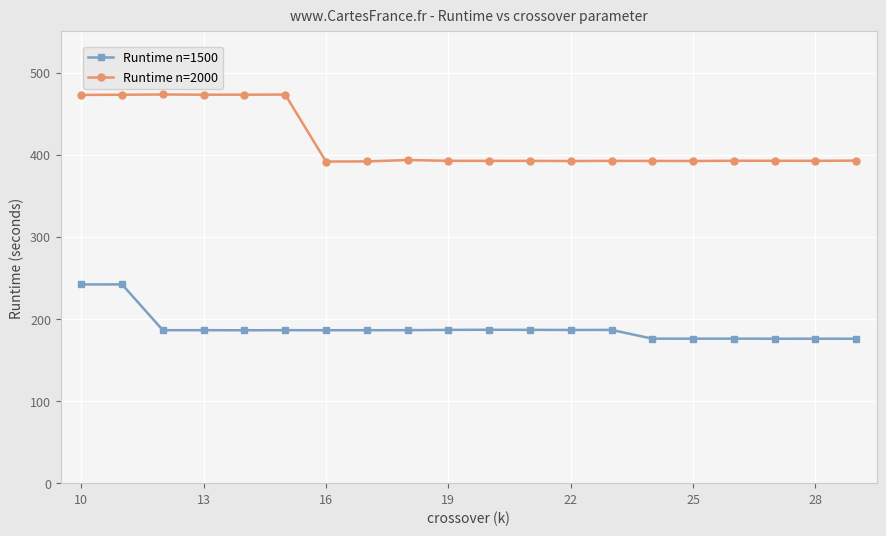

True or false: Runtime n=2000 has more than 0 points higher than both neighbors.

True